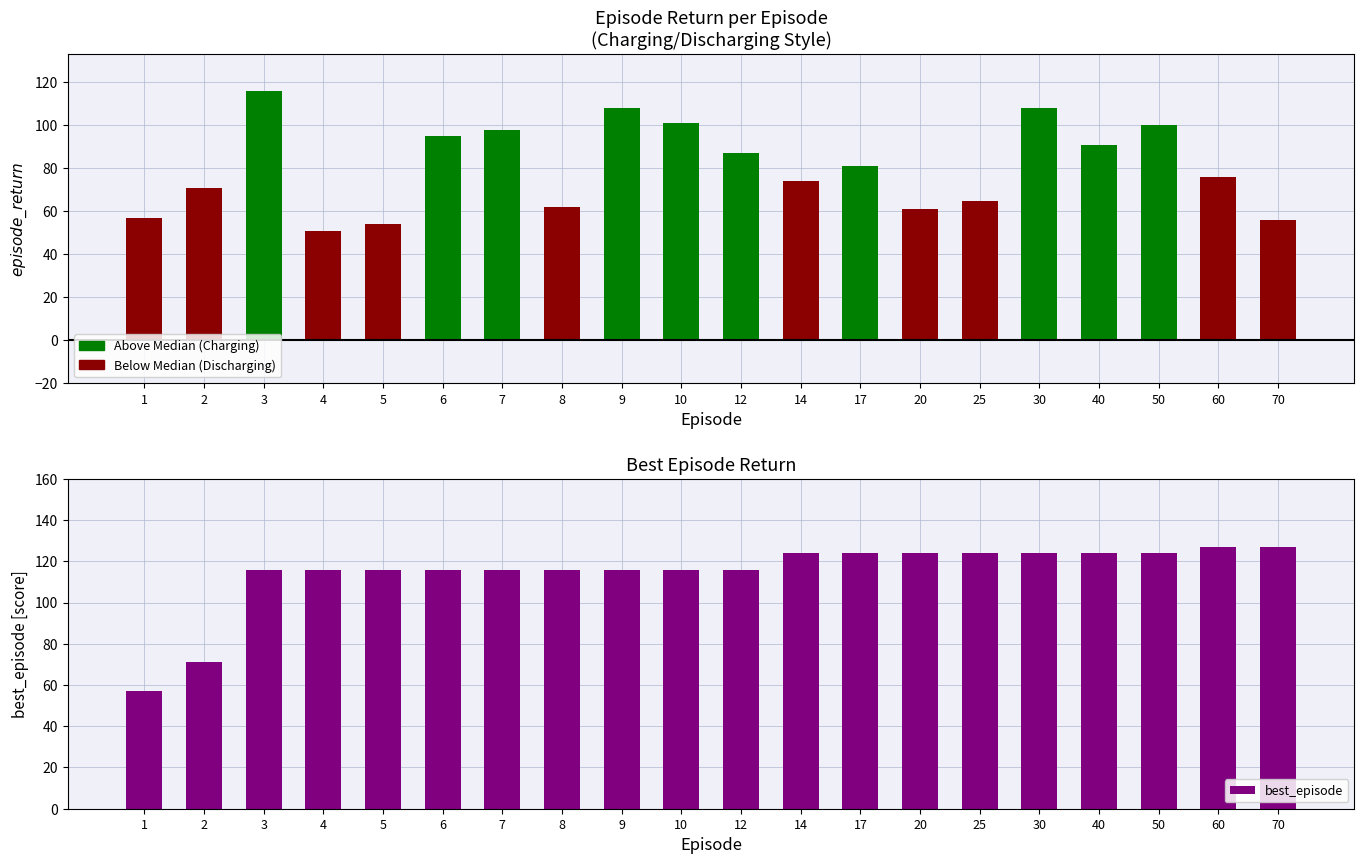

The chart shows a value of 175 at 6. True or false?

False